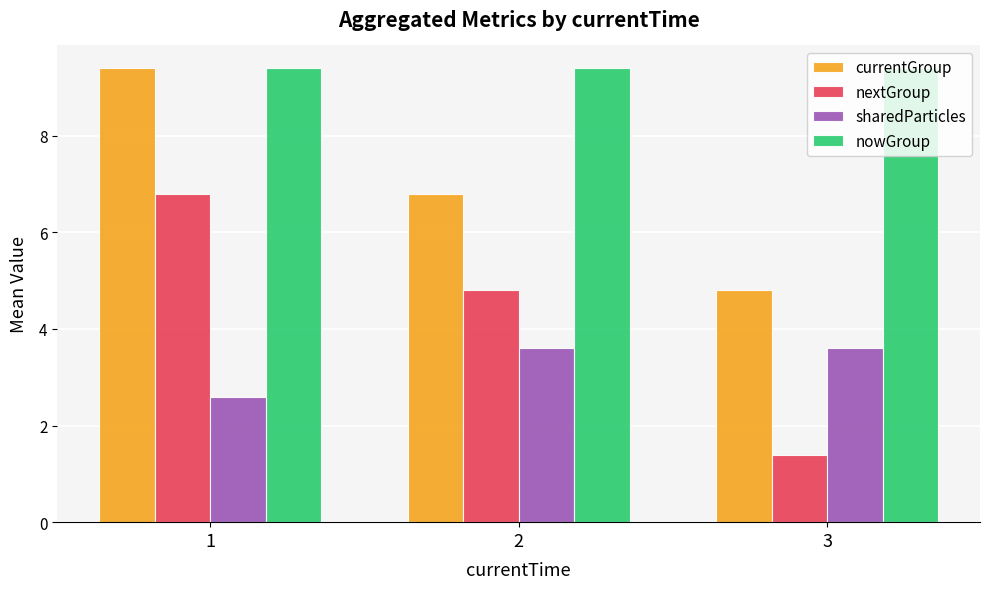

What is the difference between the highest and lowest values at 3?

8.0